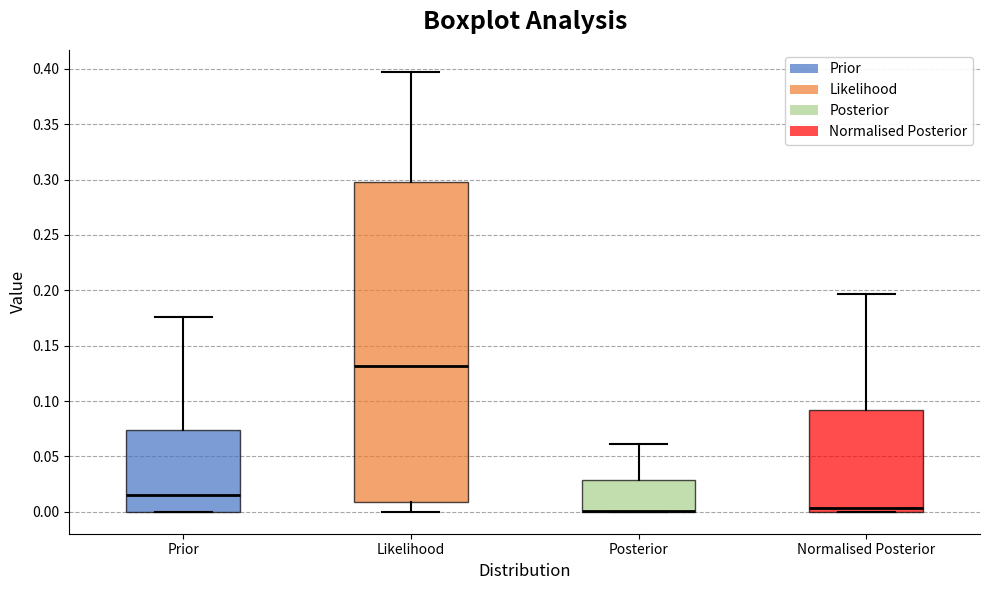

Comparing the boxes themselves (not the whiskers), which one is the tallest?

Likelihood